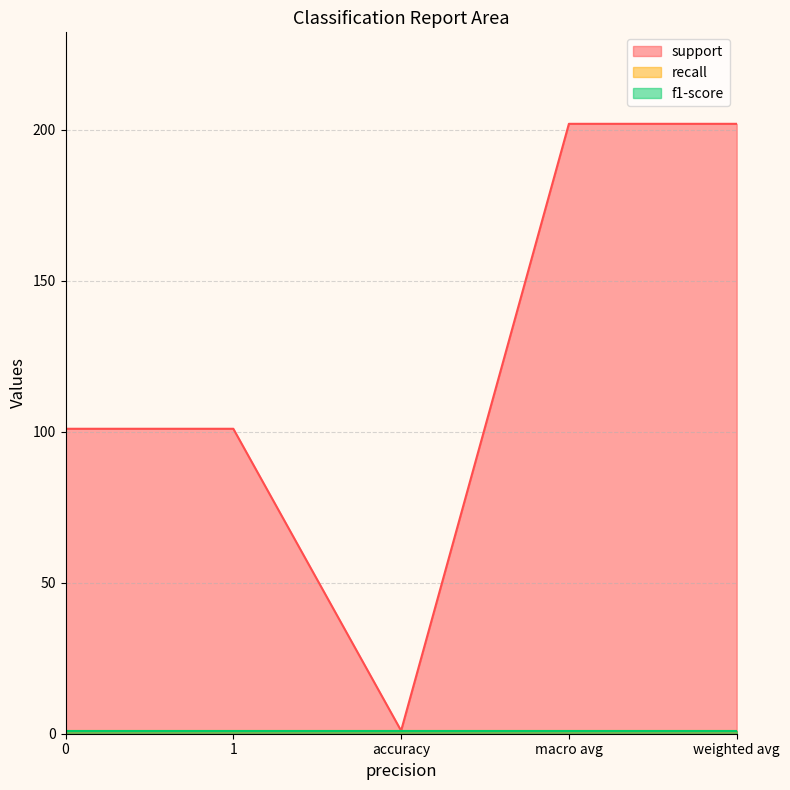

Which series has the largest total across all categories?

support